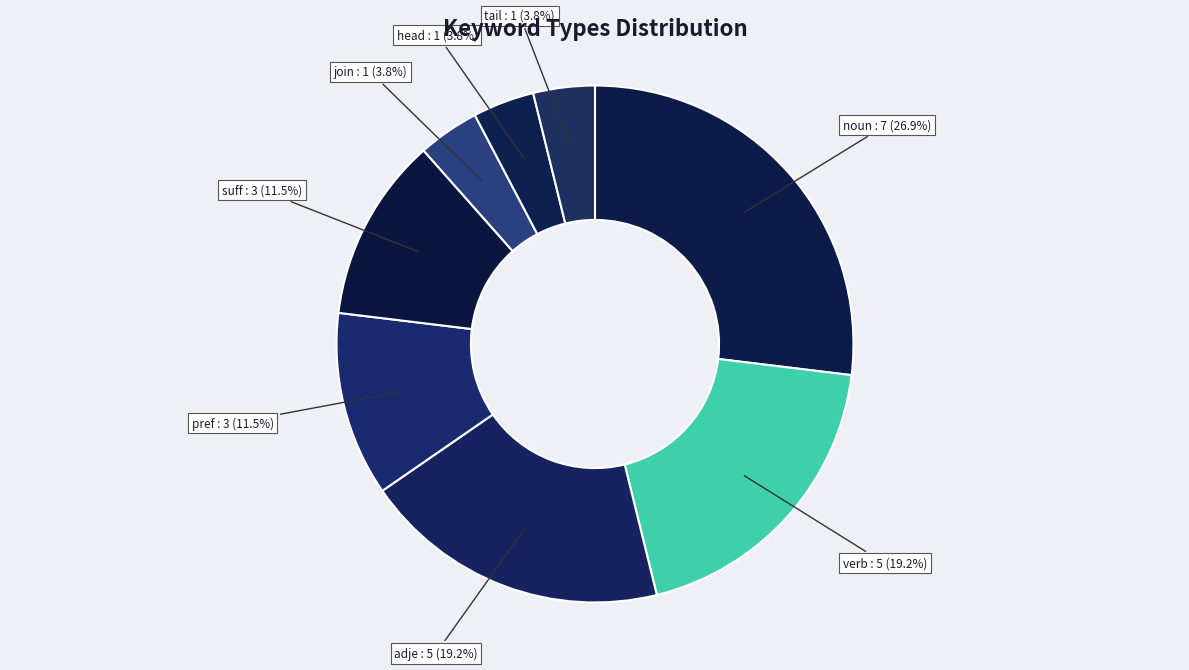

Count the number of slices in the pie.

8